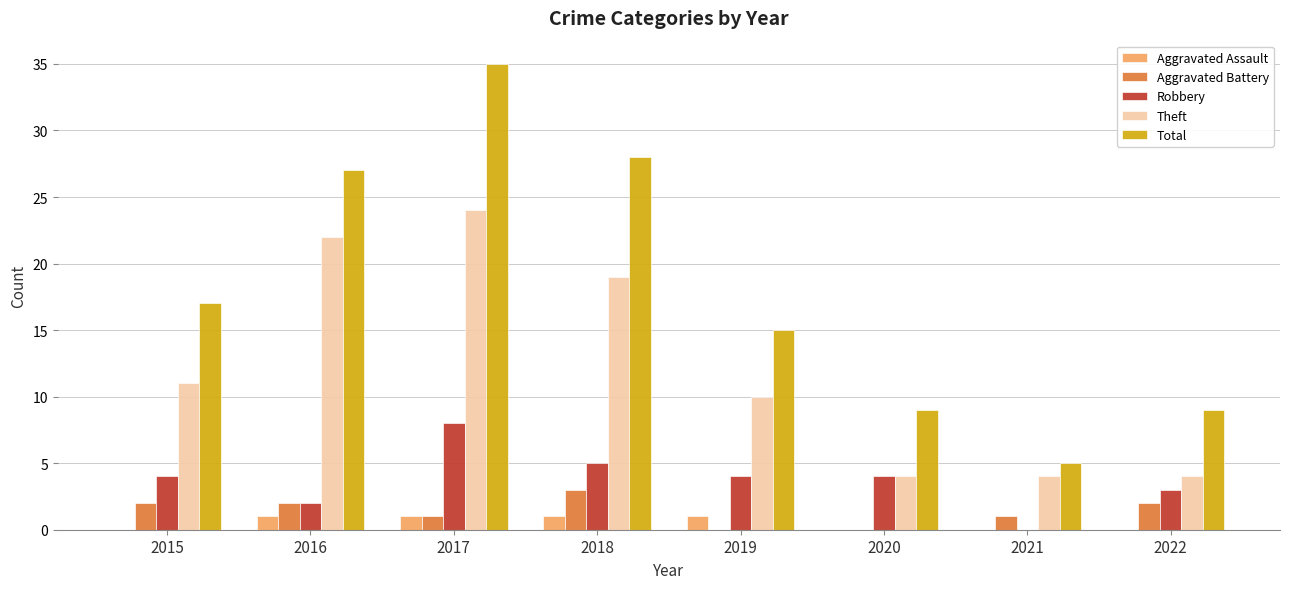

What is the sum of all Aggravated Battery values?

11